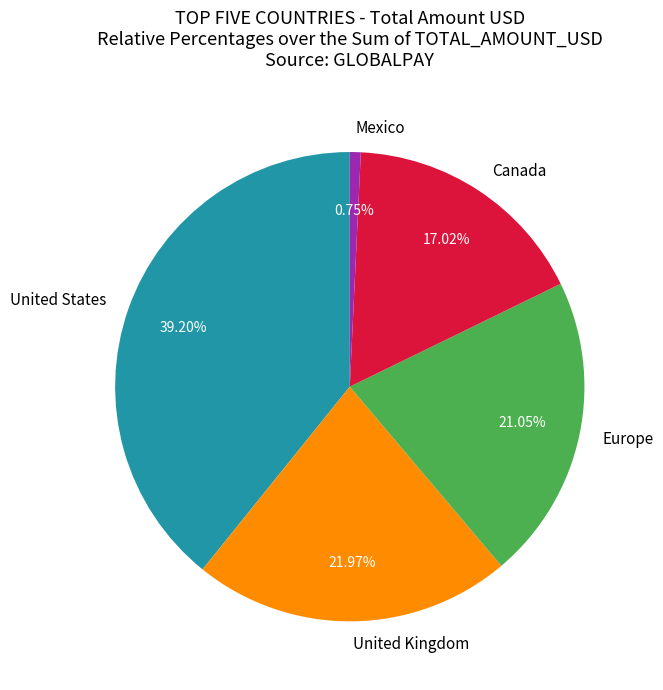

The United States slice represents 47% of the pie. True or false?

False